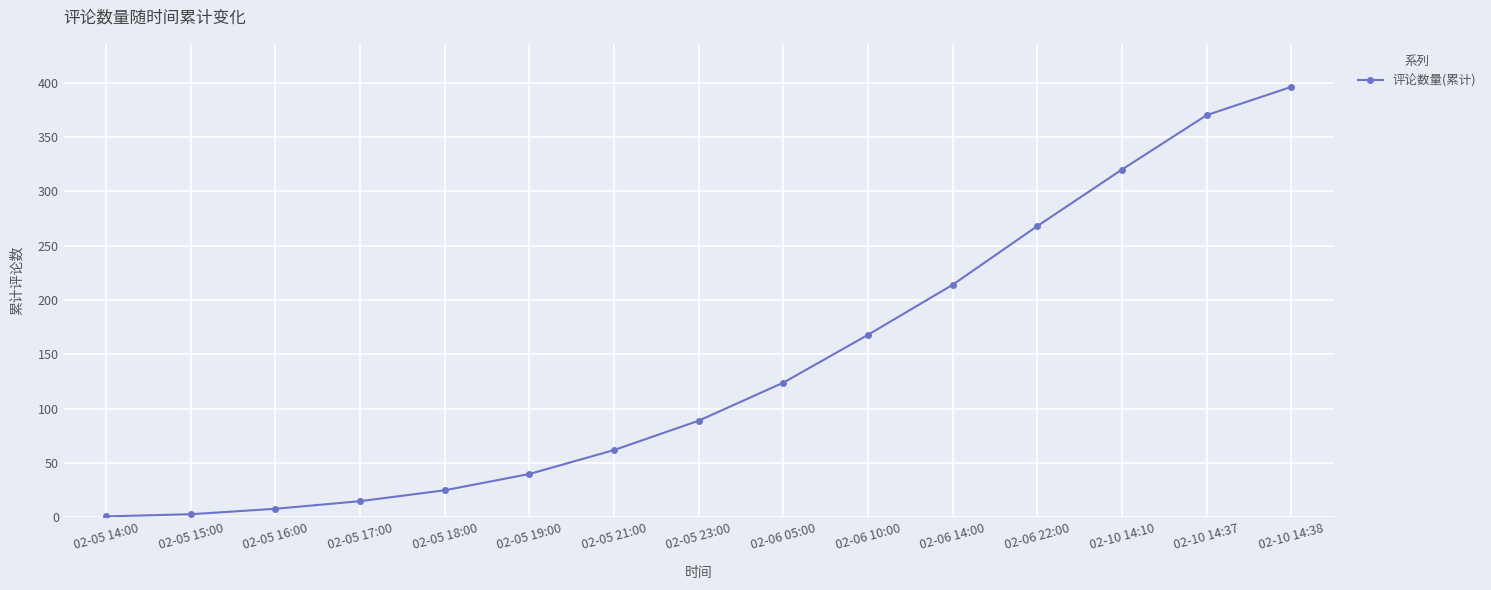

What is the sum of all values?

2103